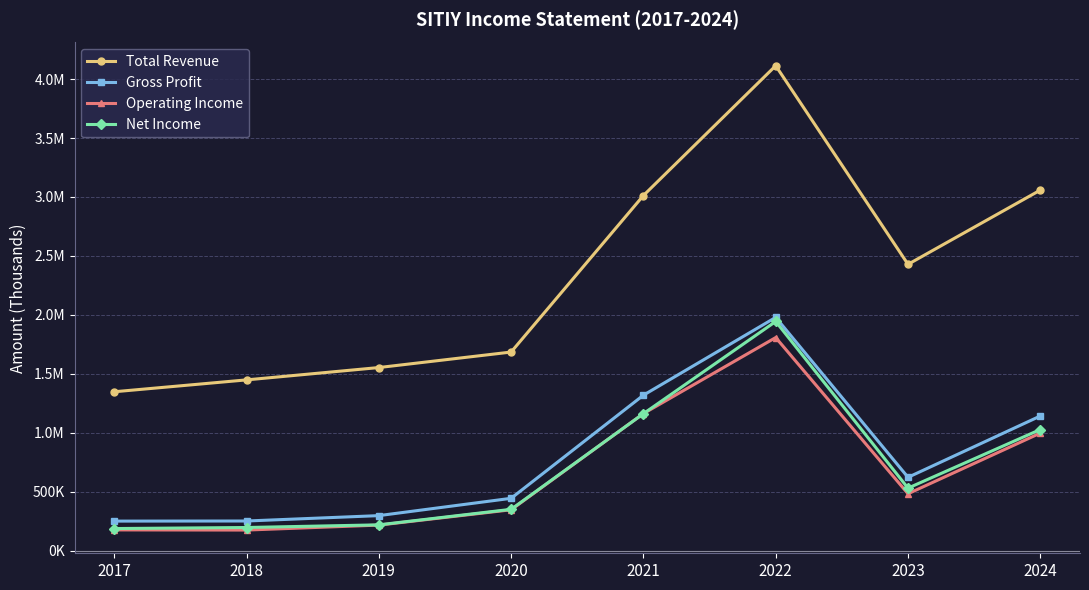

What is the difference between the maximum and minimum values in the Total Revenue series?

2764600